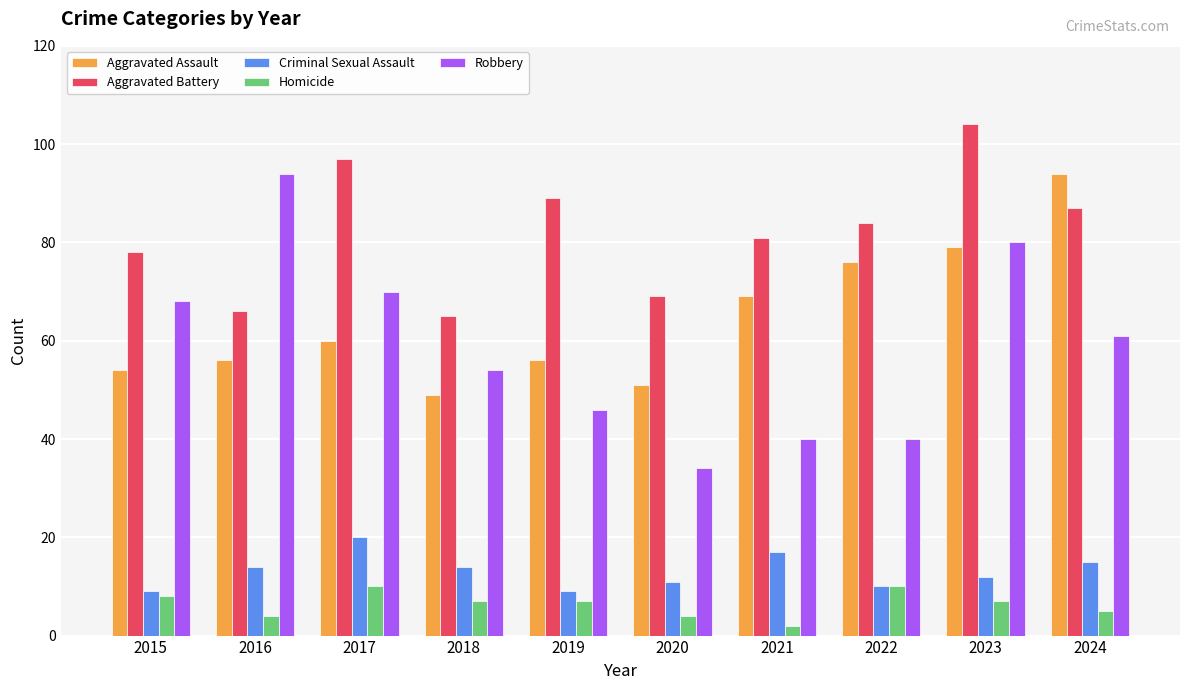

Rank the categories by Aggravated Battery value from highest to lowest.

2023, 2017, 2019, 2024, 2022, 2021, 2015, 2020, 2016, 2018